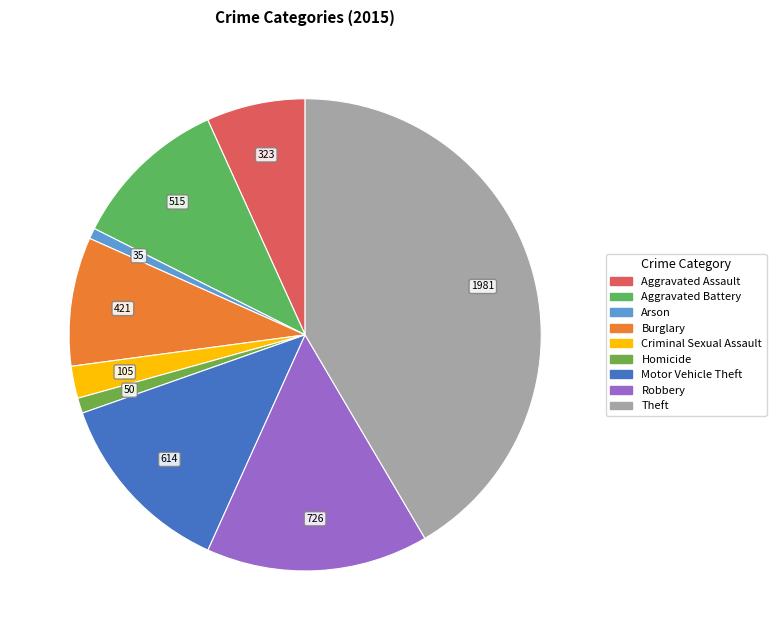

Which slice is the largest?

Theft